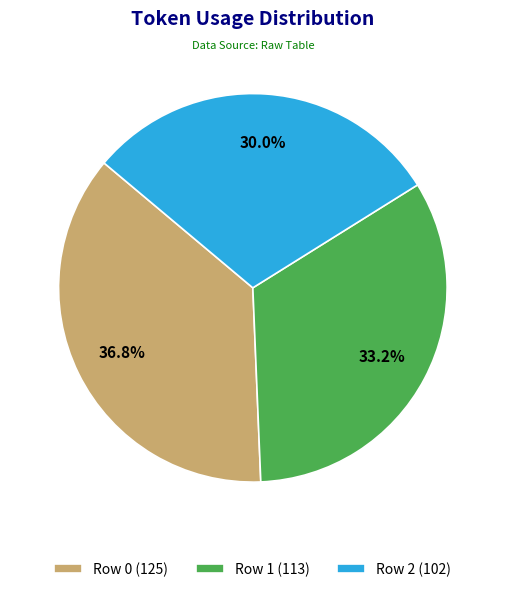

Which category has the smallest portion of the pie?

Row 2